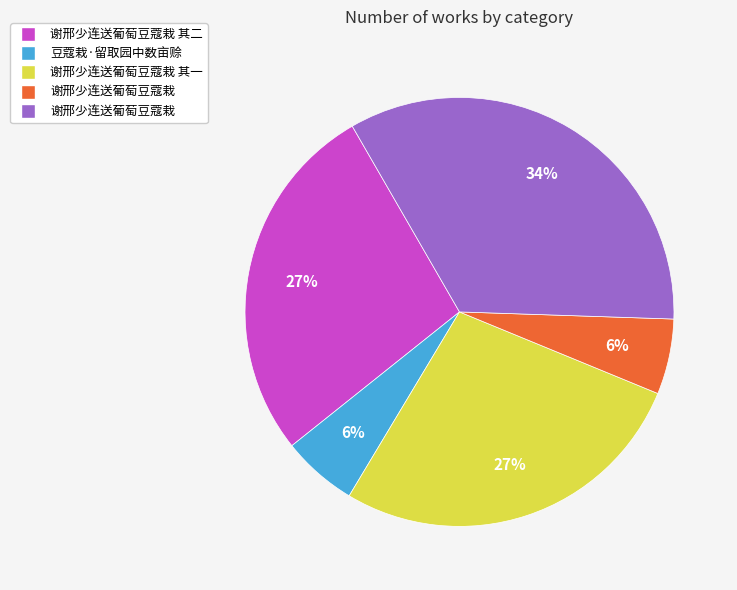

Count the number of slices in the pie.

5